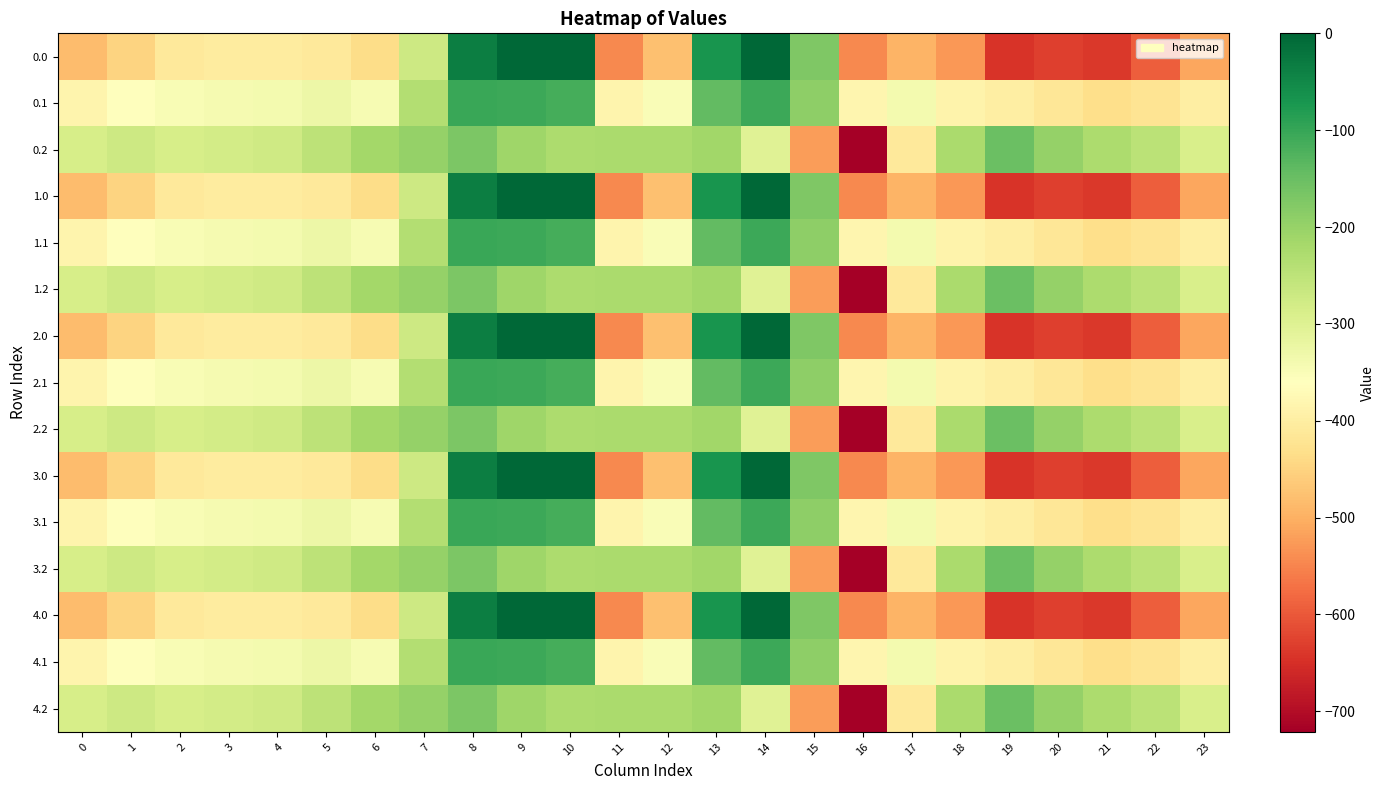

Reading left to right, extract all data points from this chart.

0.0: 0=-482.0	1=-449.5	2=-410.3	3=-404.4	4=-404.9	5=-410.8	6=-435.0	7=-270.7	8=-35.0	9=0.0	10=0.0	11=-544.3	12=-477.2	13=-70.2	14=-0.3	15=-172.8	16=-545.4	17=-493.8	18=-529.6	19=-644.5	20=-629.9	21=-638.4	22=-592.3	23=-511.3
0.1: 0=-384.6	1=-361.1	2=-347.9	3=-342.7	4=-339.6	5=-329.5	6=-345.2	7=-234.9	8=-102.3	9=-104.8	10=-114.0	11=-384.7	12=-350.8	13=-141.2	14=-105.5	15=-190.4	16=-380.5	17=-340.1	18=-388.5	19=-399.7	20=-414.5	21=-432.4	22=-419.9	23=-399.4
0.2: 0=-287.1	1=-272.7	2=-285.5	3=-281.0	4=-274.4	5=-248.1	6=-216.4	7=-199.0	8=-169.5	9=-209.6	10=-228.0	11=-225.2	12=-224.3	13=-212.2	14=-301.9	15=-522.2	16=-721.2	17=-409.5	18=-223.1	19=-151.1	20=-199.2	21=-226.4	22=-247.4	23=-287.5
1.0: 0=-482.0	1=-449.5	2=-410.3	3=-404.4	4=-404.9	5=-410.8	6=-435.0	7=-270.7	8=-35.0	9=0.0	10=0.0	11=-544.3	12=-477.2	13=-70.2	14=-0.3	15=-172.8	16=-545.4	17=-493.8	18=-529.6	19=-644.5	20=-629.9	21=-638.4	22=-592.3	23=-511.3
1.1: 0=-384.6	1=-361.1	2=-347.9	3=-342.7	4=-339.6	5=-329.5	6=-345.2	7=-234.9	8=-102.3	9=-104.8	10=-114.0	11=-384.7	12=-350.8	13=-141.2	14=-105.5	15=-190.4	16=-380.5	17=-340.1	18=-388.5	19=-399.7	20=-414.5	21=-432.4	22=-419.9	23=-399.4
1.2: 0=-287.1	1=-272.7	2=-285.5	3=-281.0	4=-274.4	5=-248.1	6=-216.4	7=-199.0	8=-169.5	9=-209.6	10=-228.0	11=-225.2	12=-224.3	13=-212.2	14=-301.9	15=-522.2	16=-721.2	17=-409.5	18=-223.1	19=-151.1	20=-199.2	21=-226.4	22=-247.4	23=-287.5
2.0: 0=-482.0	1=-449.5	2=-410.3	3=-404.4	4=-404.9	5=-410.8	6=-435.0	7=-270.7	8=-35.0	9=0.0	10=0.0	11=-544.3	12=-477.2	13=-70.2	14=-0.3	15=-172.8	16=-545.4	17=-493.8	18=-529.6	19=-644.5	20=-629.9	21=-638.4	22=-592.3	23=-511.3
2.1: 0=-384.6	1=-361.1	2=-347.9	3=-342.7	4=-339.6	5=-329.5	6=-345.2	7=-234.9	8=-102.3	9=-104.8	10=-114.0	11=-384.7	12=-350.8	13=-141.2	14=-105.5	15=-190.4	16=-380.5	17=-340.1	18=-388.5	19=-399.7	20=-414.5	21=-432.4	22=-419.9	23=-399.4
2.2: 0=-287.1	1=-272.7	2=-285.5	3=-281.0	4=-274.4	5=-248.1	6=-216.4	7=-199.0	8=-169.5	9=-209.6	10=-228.0	11=-225.2	12=-224.3	13=-212.2	14=-301.9	15=-522.2	16=-721.2	17=-409.5	18=-223.1	19=-151.1	20=-199.2	21=-226.4	22=-247.4	23=-287.5
3.0: 0=-482.0	1=-449.5	2=-410.3	3=-404.4	4=-404.9	5=-410.8	6=-435.0	7=-270.7	8=-35.0	9=0.0	10=0.0	11=-544.3	12=-477.2	13=-70.2	14=-0.3	15=-172.8	16=-545.4	17=-493.8	18=-529.6	19=-644.5	20=-629.9	21=-638.4	22=-592.3	23=-511.3
3.1: 0=-384.6	1=-361.1	2=-347.9	3=-342.7	4=-339.6	5=-329.5	6=-345.2	7=-234.9	8=-102.3	9=-104.8	10=-114.0	11=-384.7	12=-350.8	13=-141.2	14=-105.5	15=-190.4	16=-380.5	17=-340.1	18=-388.5	19=-399.7	20=-414.5	21=-432.4	22=-419.9	23=-399.4
3.2: 0=-287.1	1=-272.7	2=-285.5	3=-281.0	4=-274.4	5=-248.1	6=-216.4	7=-199.0	8=-169.5	9=-209.6	10=-228.0	11=-225.2	12=-224.3	13=-212.2	14=-301.9	15=-522.2	16=-721.2	17=-409.5	18=-223.1	19=-151.1	20=-199.2	21=-226.4	22=-247.4	23=-287.5
4.0: 0=-482.0	1=-449.5	2=-410.3	3=-404.4	4=-404.9	5=-410.8	6=-435.0	7=-270.7	8=-35.0	9=0.0	10=0.0	11=-544.3	12=-477.2	13=-70.2	14=-0.3	15=-172.8	16=-545.4	17=-493.8	18=-529.6	19=-644.5	20=-629.9	21=-638.4	22=-592.3	23=-511.3
4.1: 0=-384.6	1=-361.1	2=-347.9	3=-342.7	4=-339.6	5=-329.5	6=-345.2	7=-234.9	8=-102.3	9=-104.8	10=-114.0	11=-384.7	12=-350.8	13=-141.2	14=-105.5	15=-190.4	16=-380.5	17=-340.1	18=-388.5	19=-399.7	20=-414.5	21=-432.4	22=-419.9	23=-399.4
4.2: 0=-287.1	1=-272.7	2=-285.5	3=-281.0	4=-274.4	5=-248.1	6=-216.4	7=-199.0	8=-169.5	9=-209.6	10=-228.0	11=-225.2	12=-224.3	13=-212.2	14=-301.9	15=-522.2	16=-721.2	17=-409.5	18=-223.1	19=-151.1	20=-199.2	21=-226.4	22=-247.4	23=-287.5